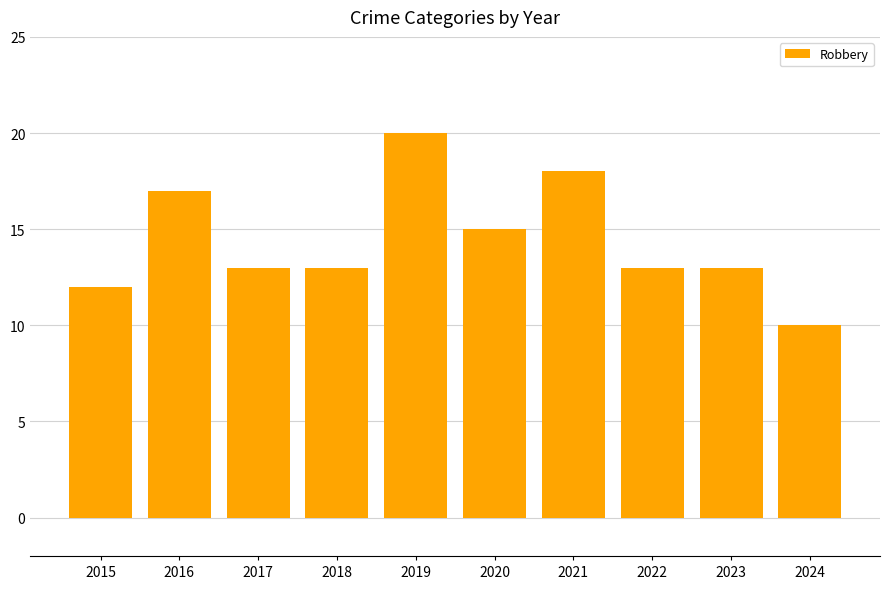

What is the minimum value shown in the chart?

10